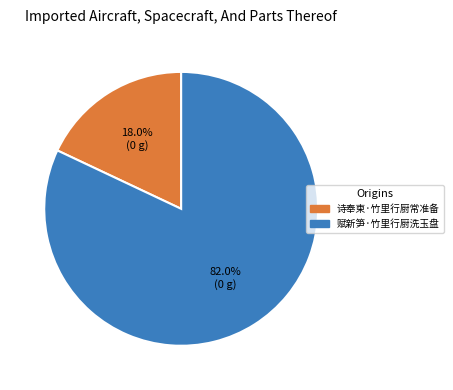

How many slices are in this pie chart?

2